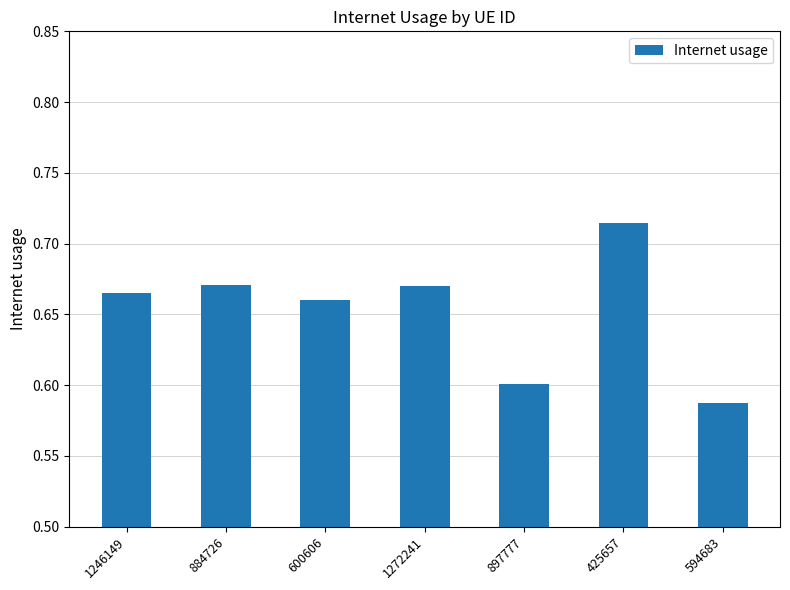

What position from the left is 1272241?

4